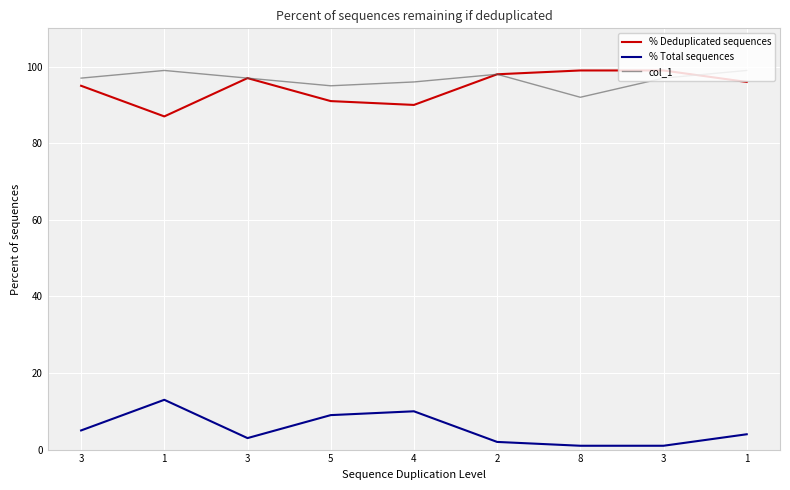

Is the value of col_1 at 3 greater than the value of % Deduplicated sequences at 1?

Yes